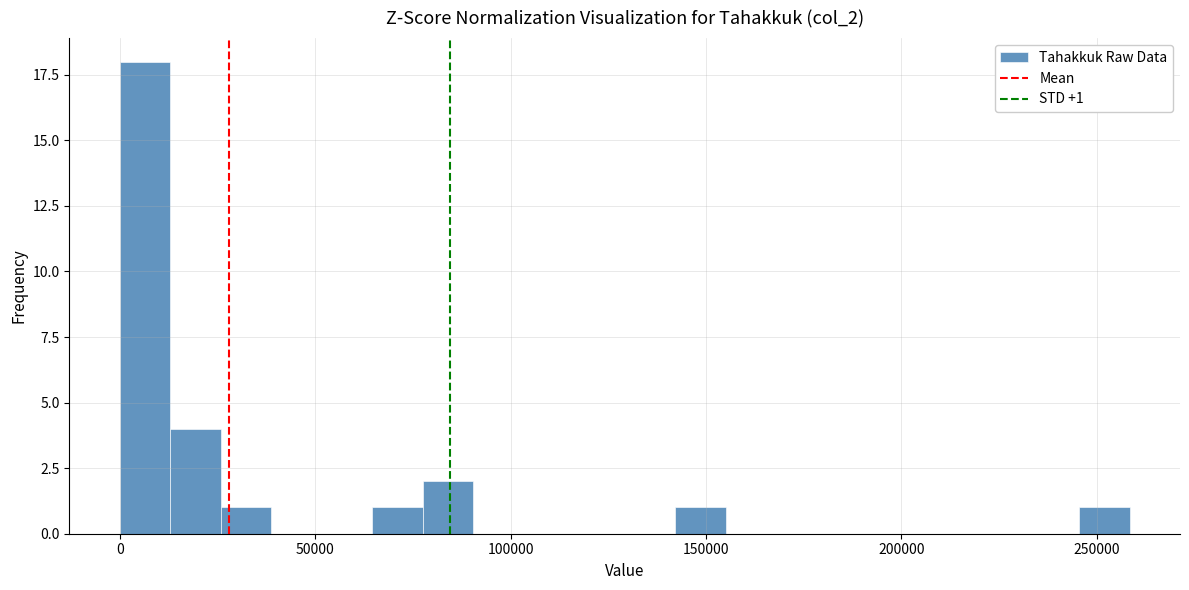

Around what value on the x-axis is the tallest bar? Give the approximate position of its centre, as read against the axis.

5000